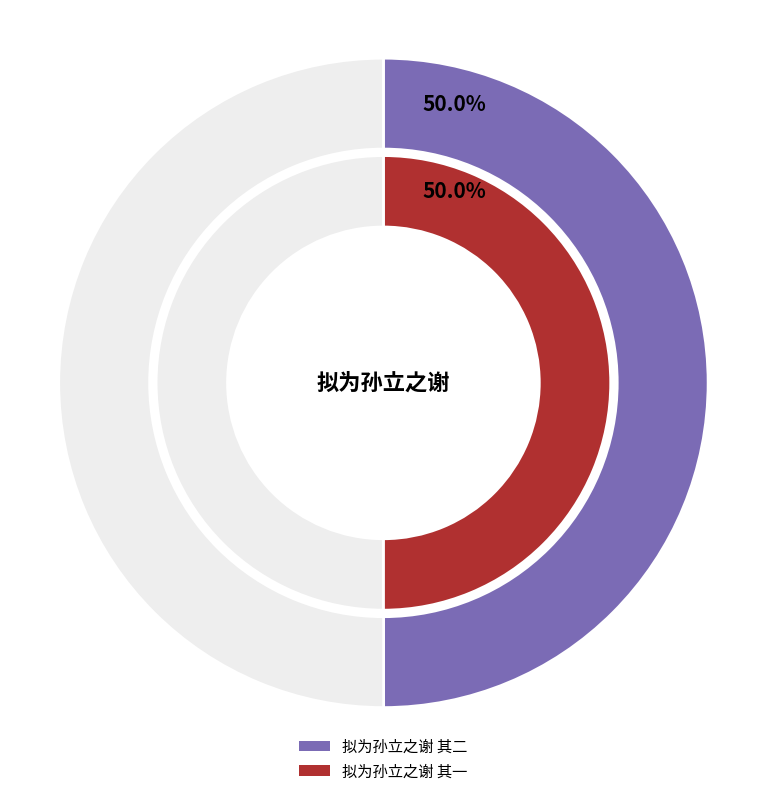

What is the total percentage of 拟为孙立之谢 其二 and 拟为孙立之谢 其一?

100.0%